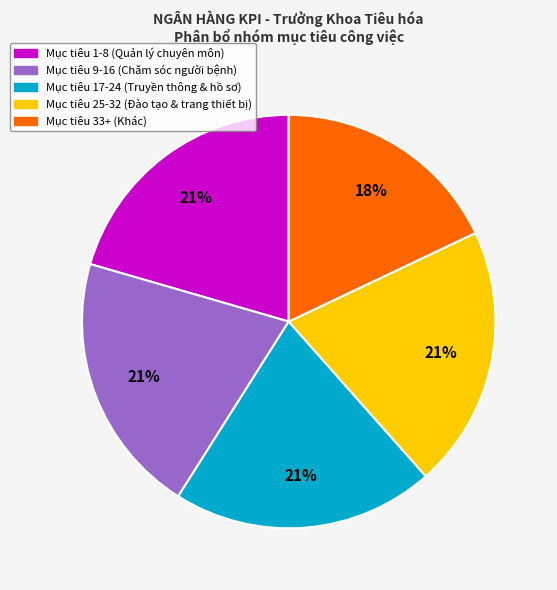

To the nearest percent, what is the average slice percentage?

20%